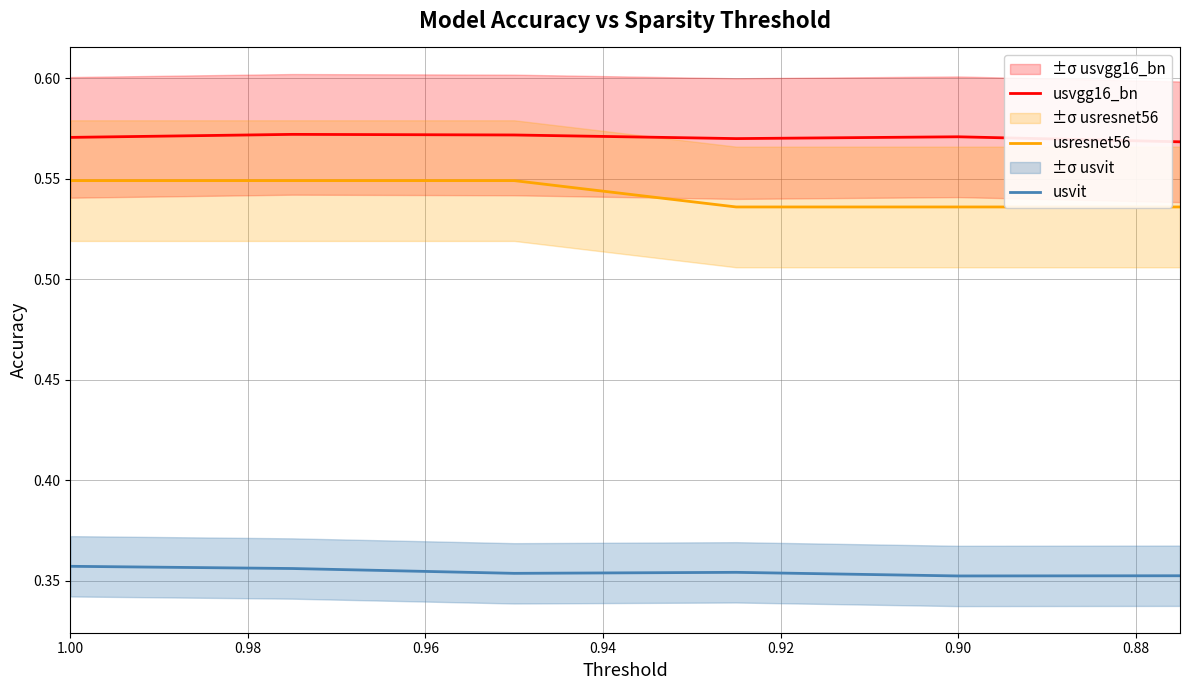

What is the average value of the usresnet56 series?

0.5